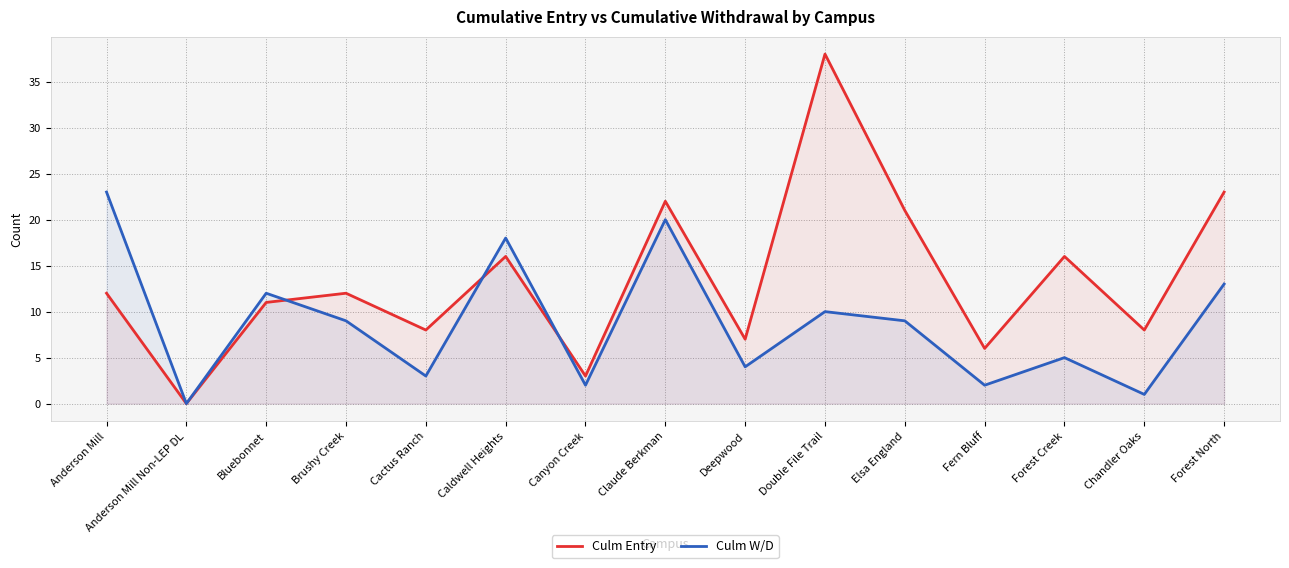

Reading left to right, extract all data points from this chart.

Culm Entry: Anderson Mill=12	Anderson Mill Non-LEP DL=0	Bluebonnet=11	Brushy Creek=12	Cactus Ranch=8	Caldwell Heights=16	Canyon Creek=3	Claude Berkman=22	Deepwood=7	Double File Trail=38	Elsa England=21	Fern Bluff=6	Forest Creek=16	Chandler Oaks=8	Forest North=23
Culm W/D: Anderson Mill=23	Anderson Mill Non-LEP DL=0	Bluebonnet=12	Brushy Creek=9	Cactus Ranch=3	Caldwell Heights=18	Canyon Creek=2	Claude Berkman=20	Deepwood=4	Double File Trail=10	Elsa England=9	Fern Bluff=2	Forest Creek=5	Chandler Oaks=1	Forest North=13